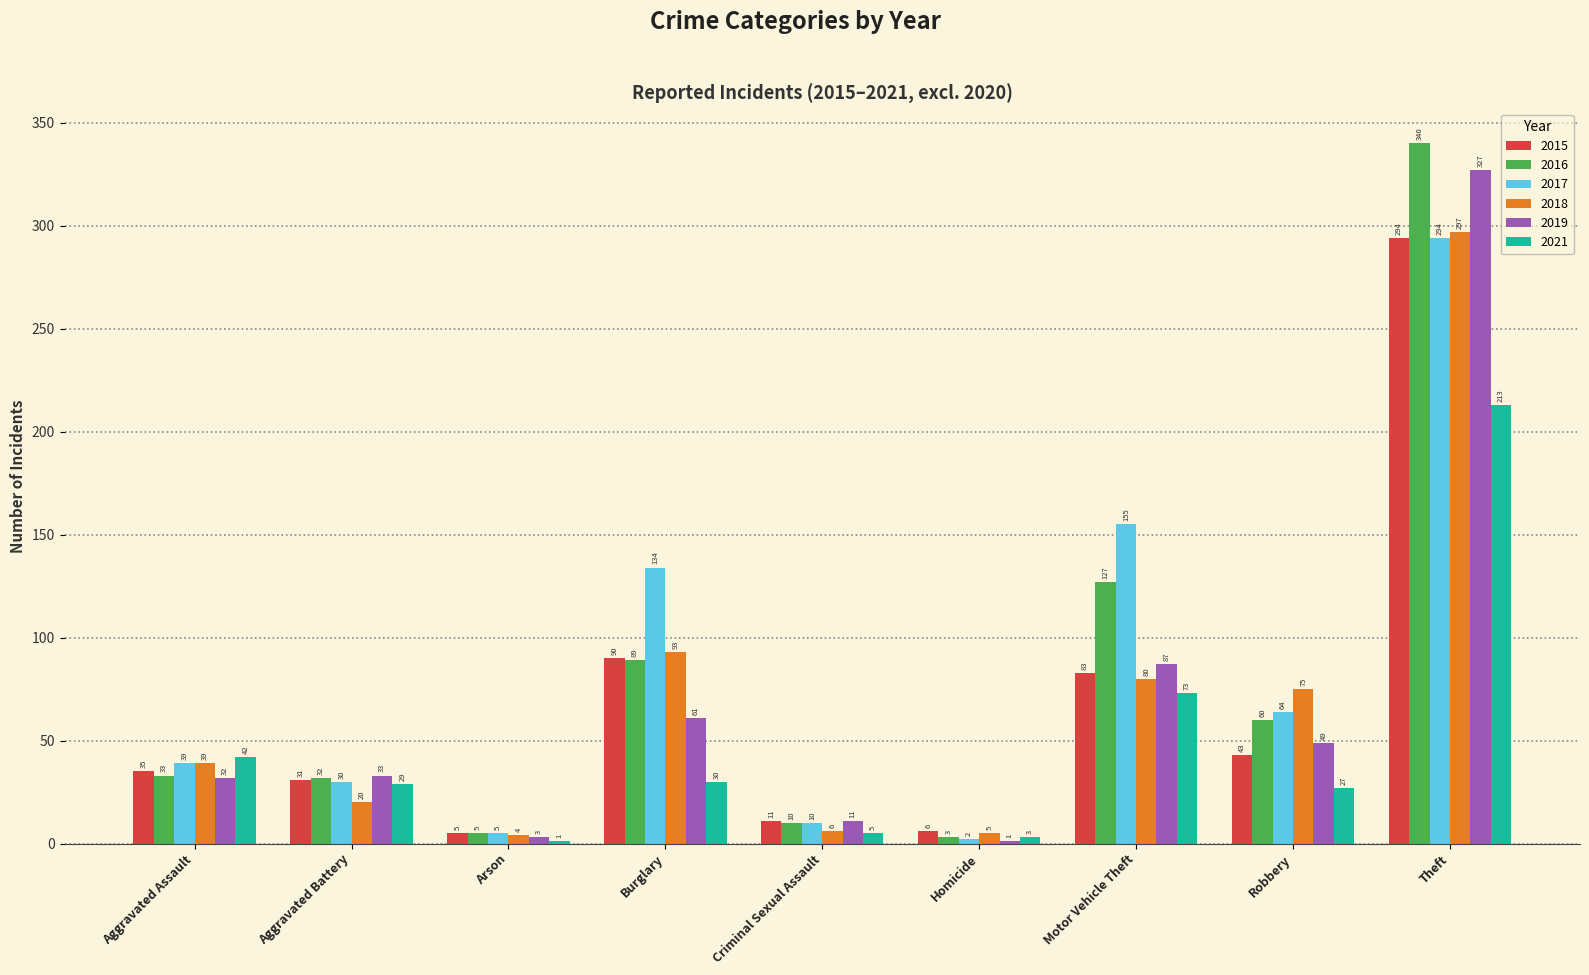

Count the number of categories in the chart.

9